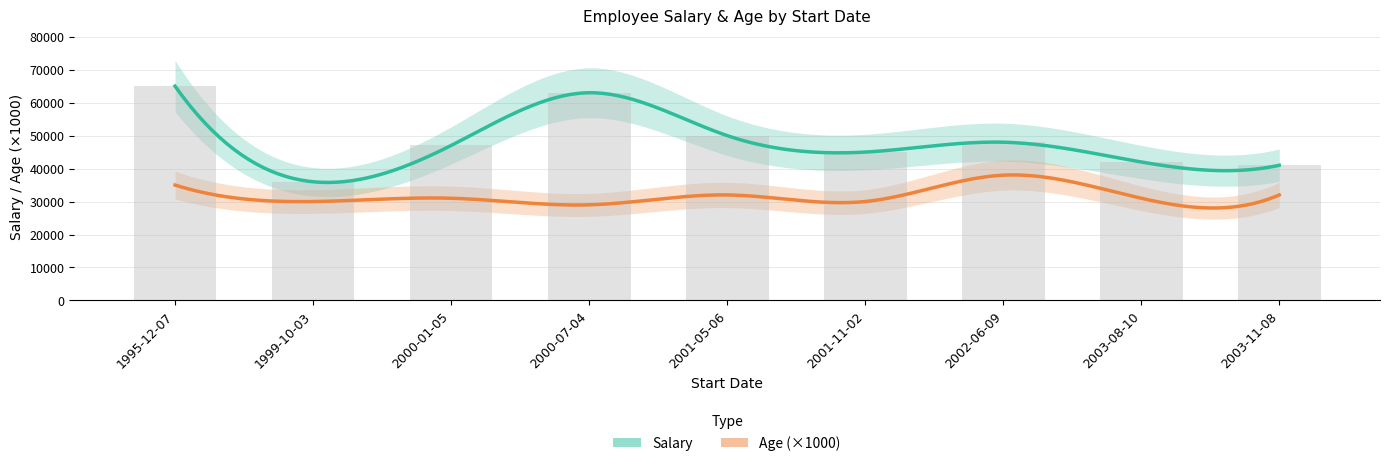

True or false: the data shows 65000 at 1995-12-07.

True